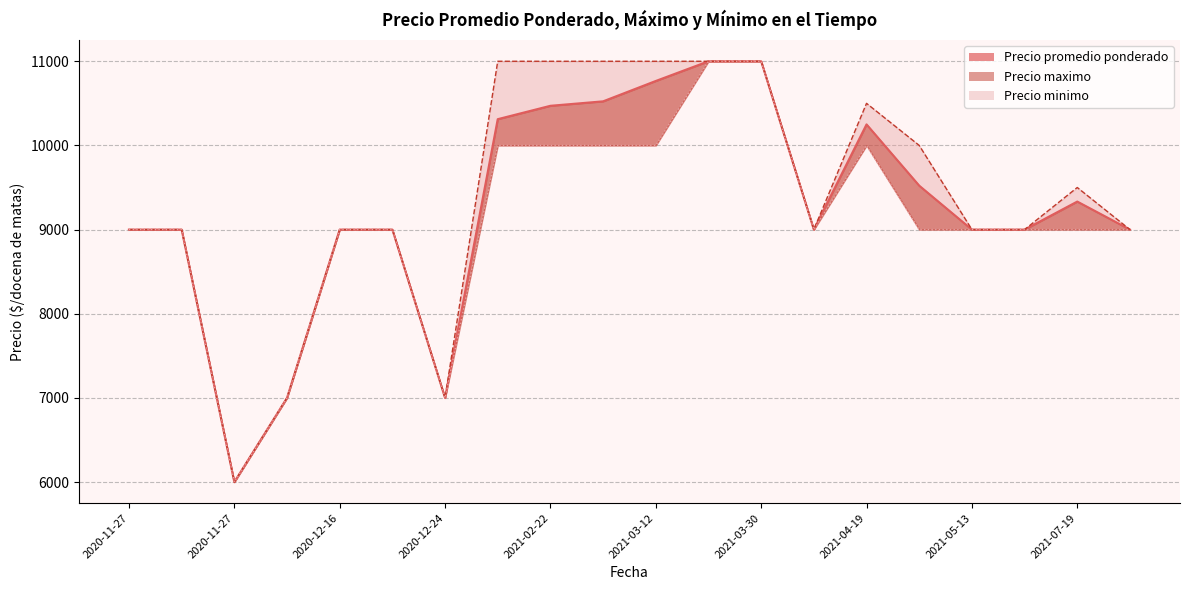

How many values in the Precio minimo series exceed 9000?

7